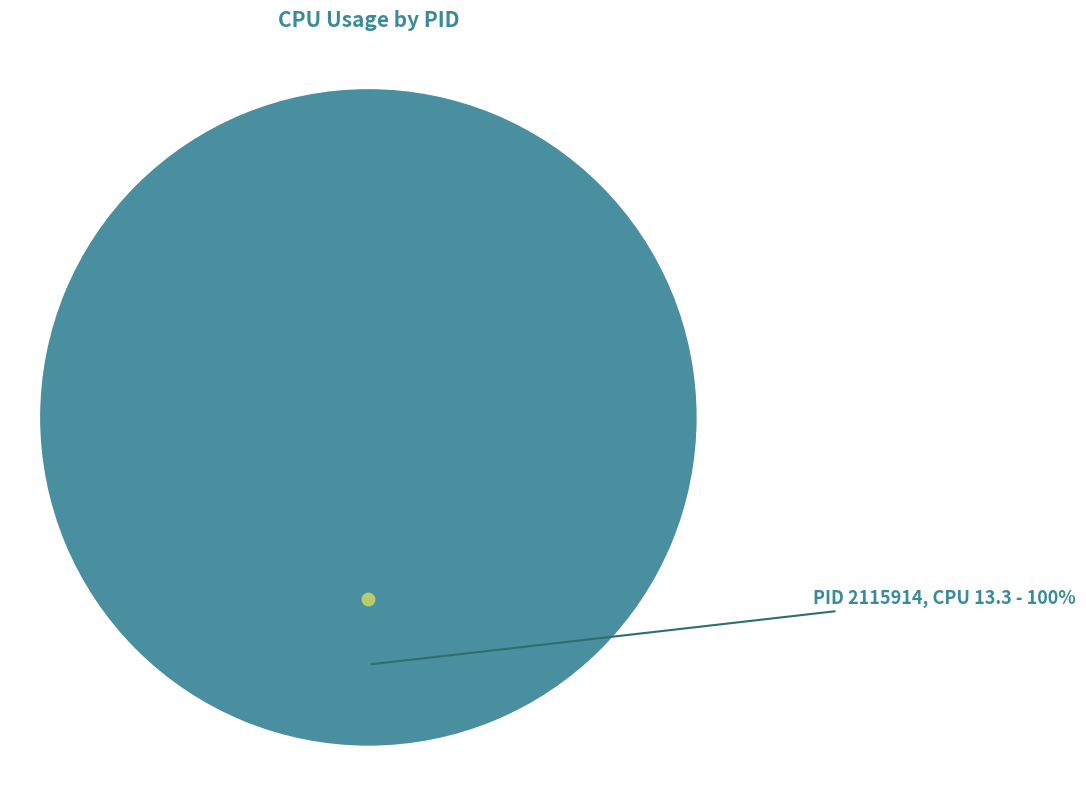

Does any single category account for the majority?

Yes